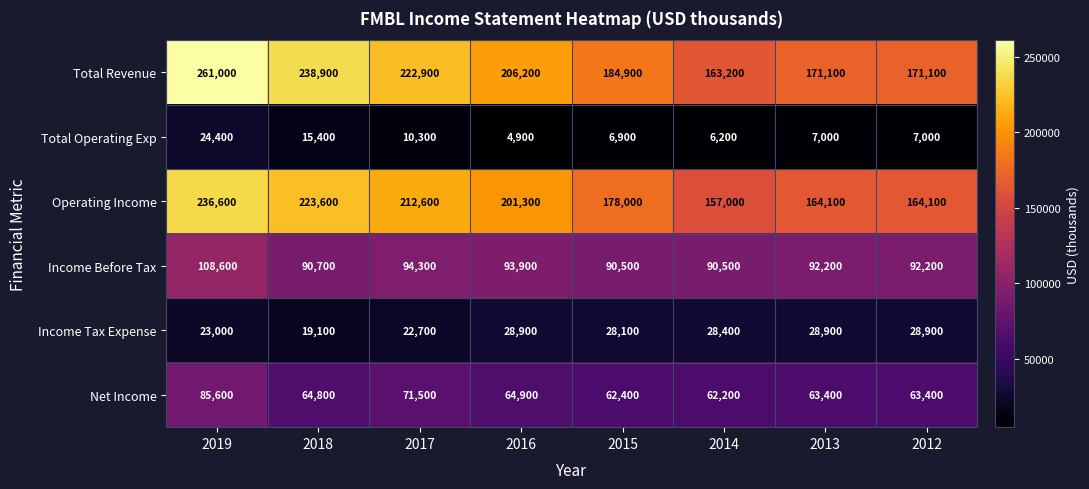

Which category has the highest value across all series?

2019